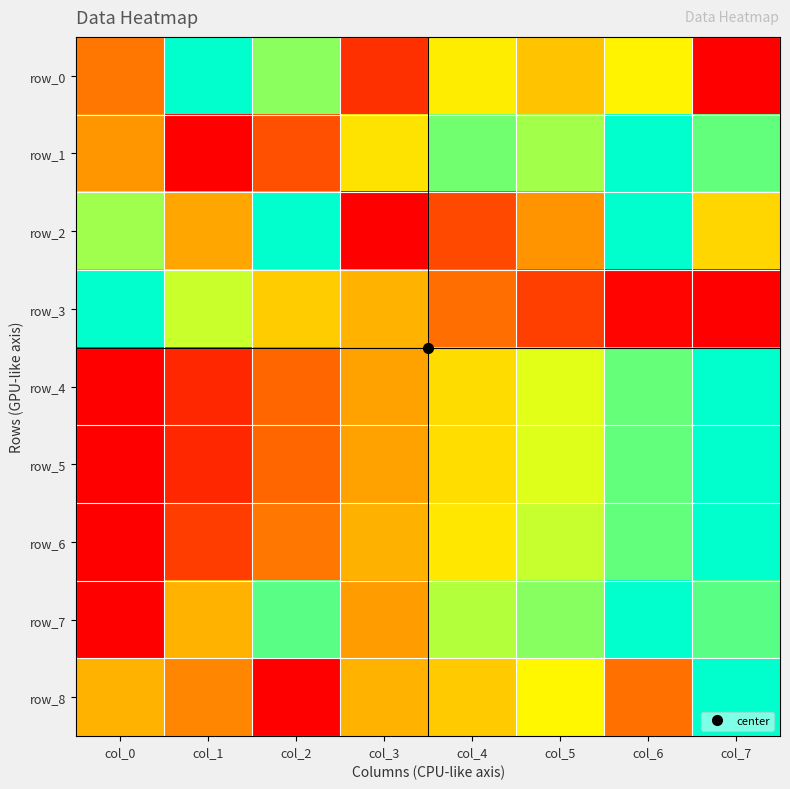

Rank the categories by row_4 value from highest to lowest.

col_7, col_6, col_5, col_4, col_3, col_2, col_1, col_0